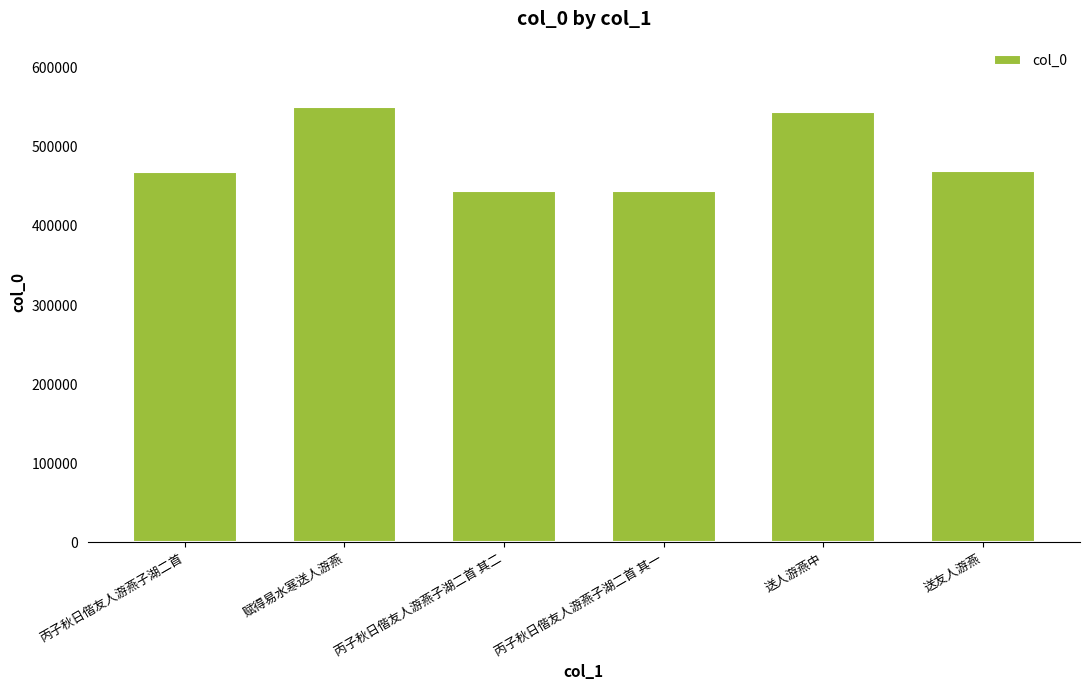

Read the value at 丙子秋日偕友人游燕子湖二首 其一, to the nearest 100.

443700